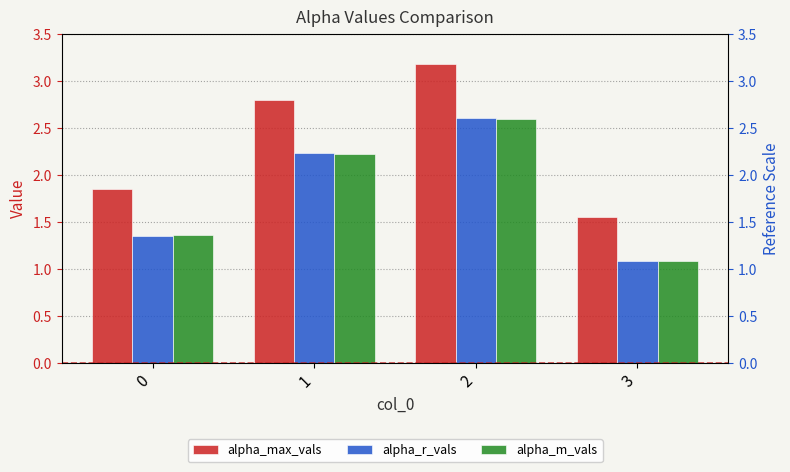

Reading right to left, transcribe all the data shown in this chart.

alpha_max_vals: 3=1.6	2=3.2	1=2.8	0=1.9
alpha_r_vals: 3=1.1	2=2.6	1=2.2	0=1.4
alpha_m_vals: 3=1.1	2=2.6	1=2.2	0=1.4